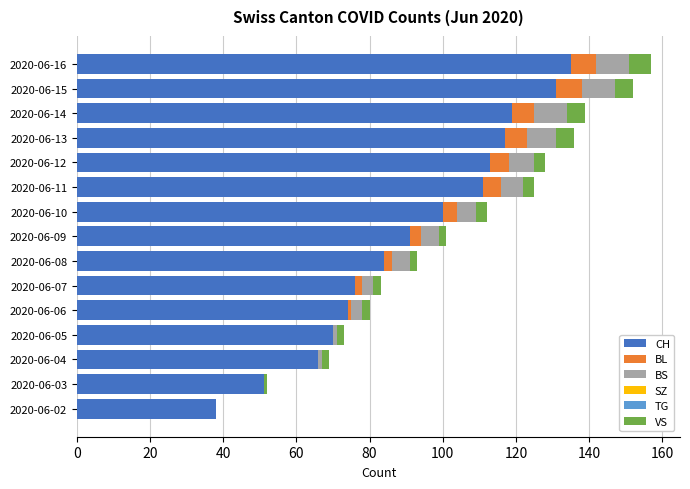

Count the number of data series in this chart.

4